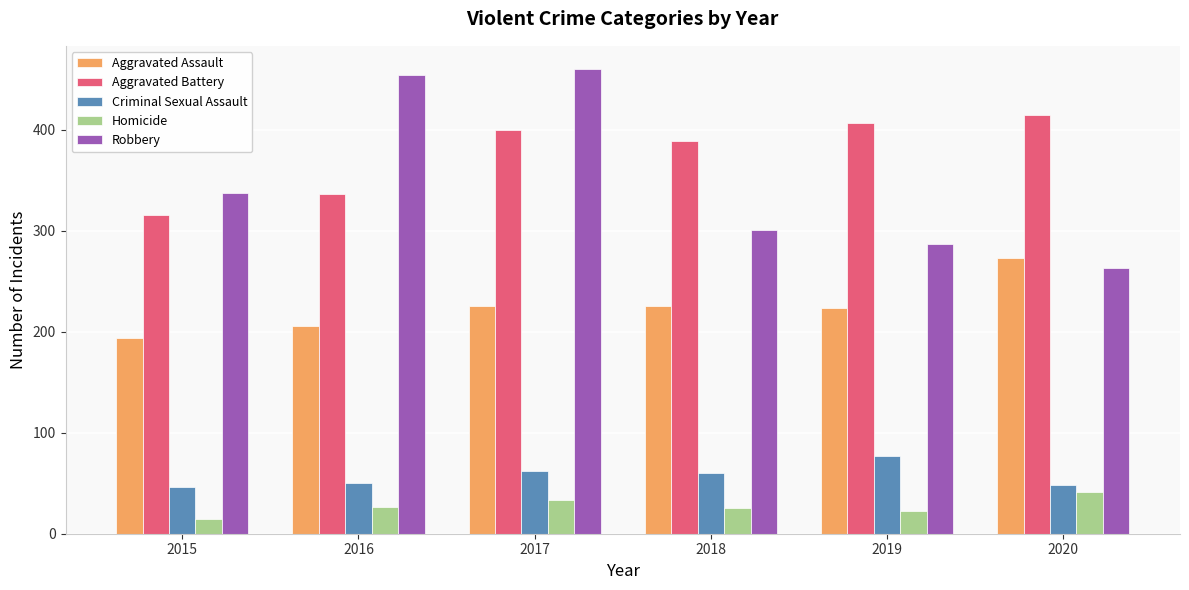

What are all the series names shown in the legend?

Aggravated Assault, Aggravated Battery, Criminal Sexual Assault, Homicide, Robbery